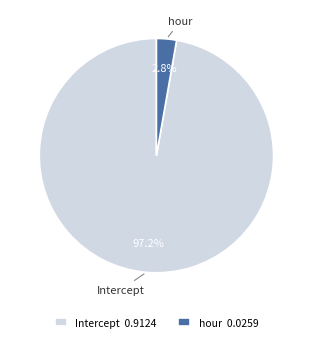

How many slices are in this pie chart?

2